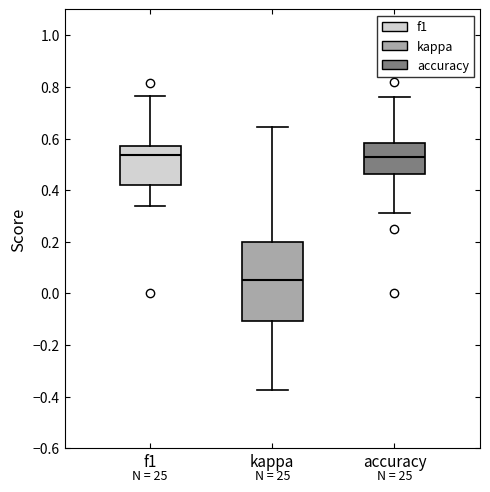

Which box is the tallest, from its lower edge to its upper edge?

kappa